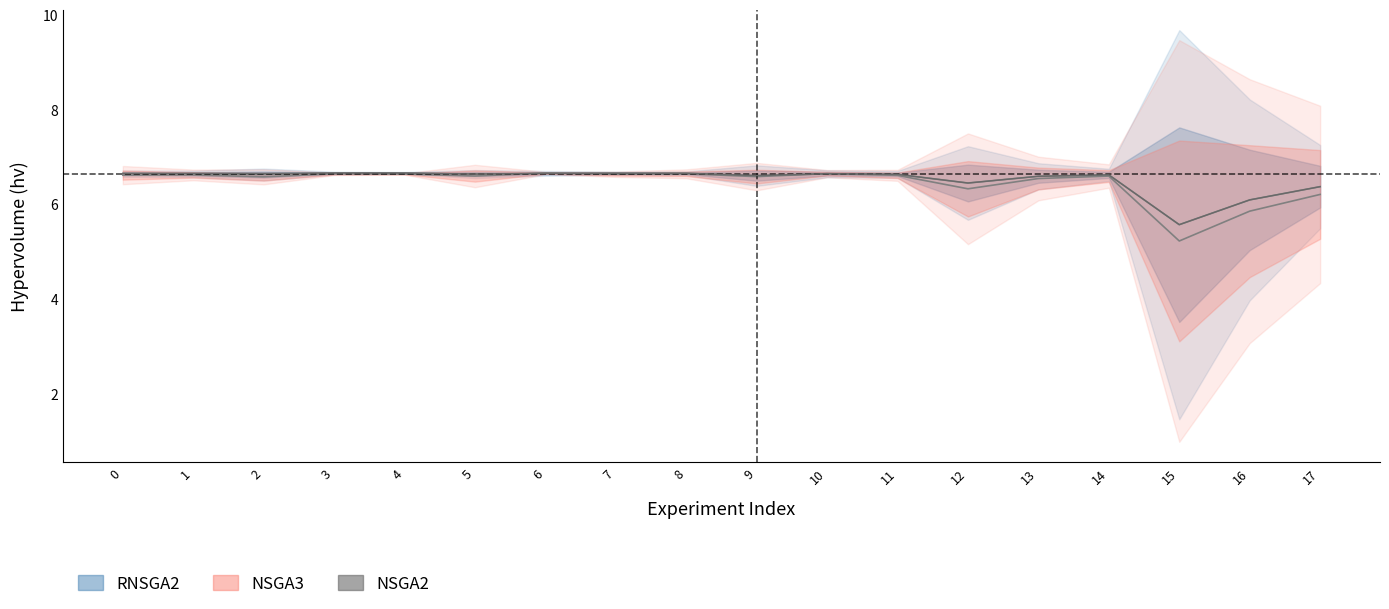

What is the maximum value for RNSGA2 HV?

6.7